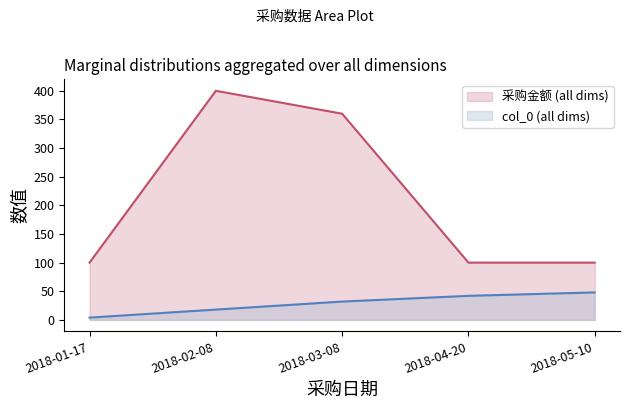

What is the sum of all 采购金额 values?

1060